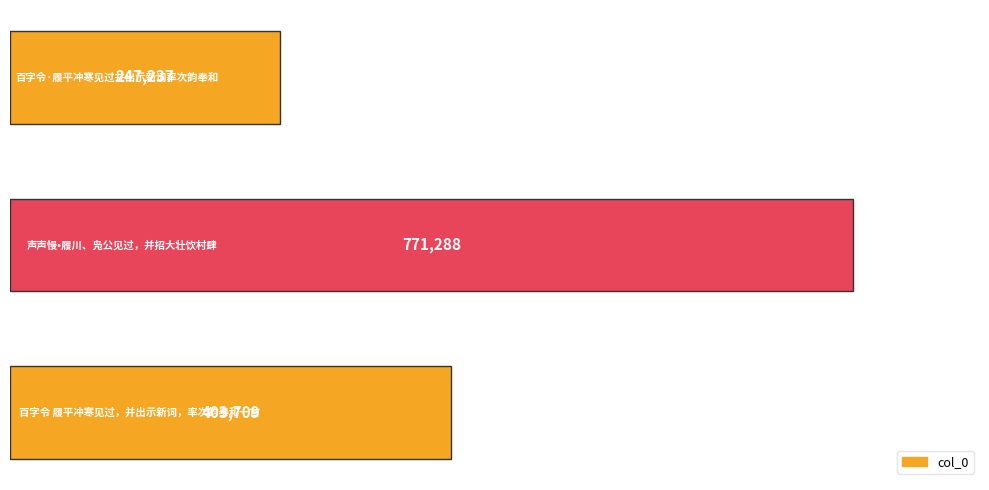

What is the sum of all values?

1422234